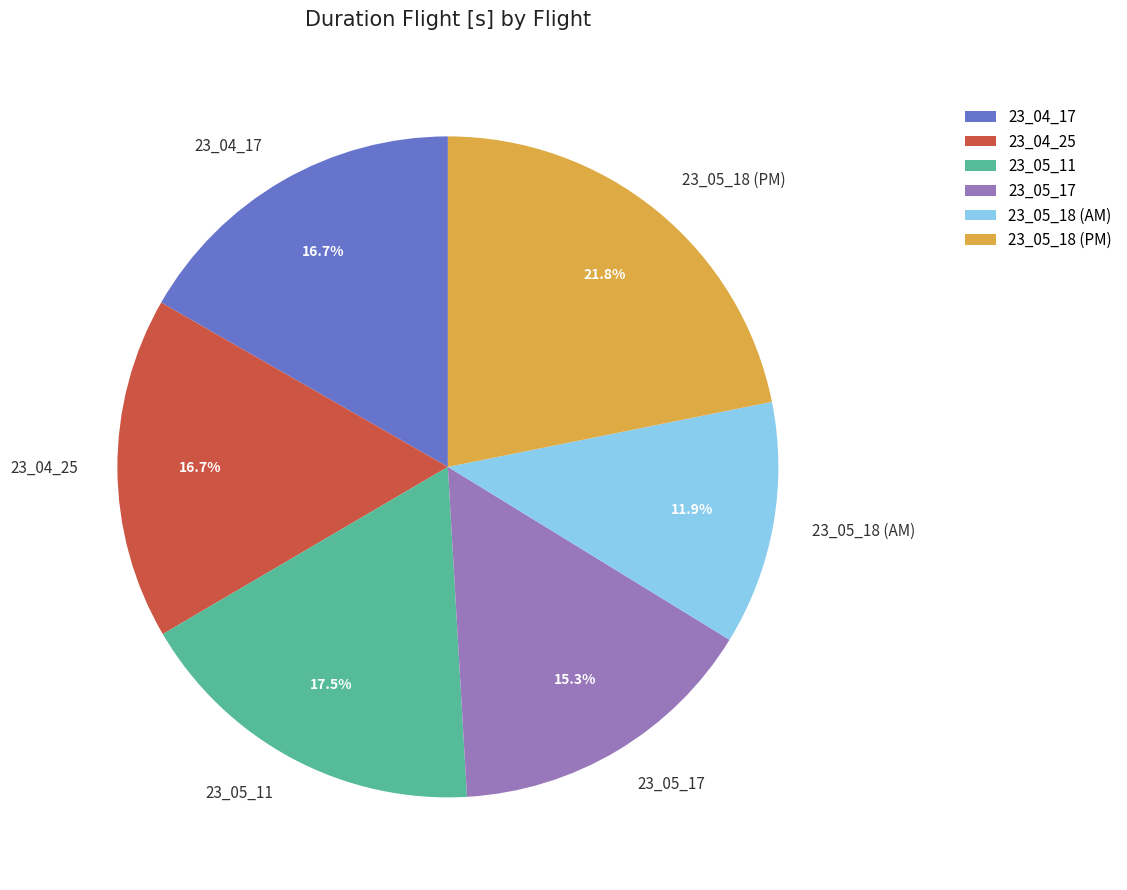

How many slices are in this pie chart?

6